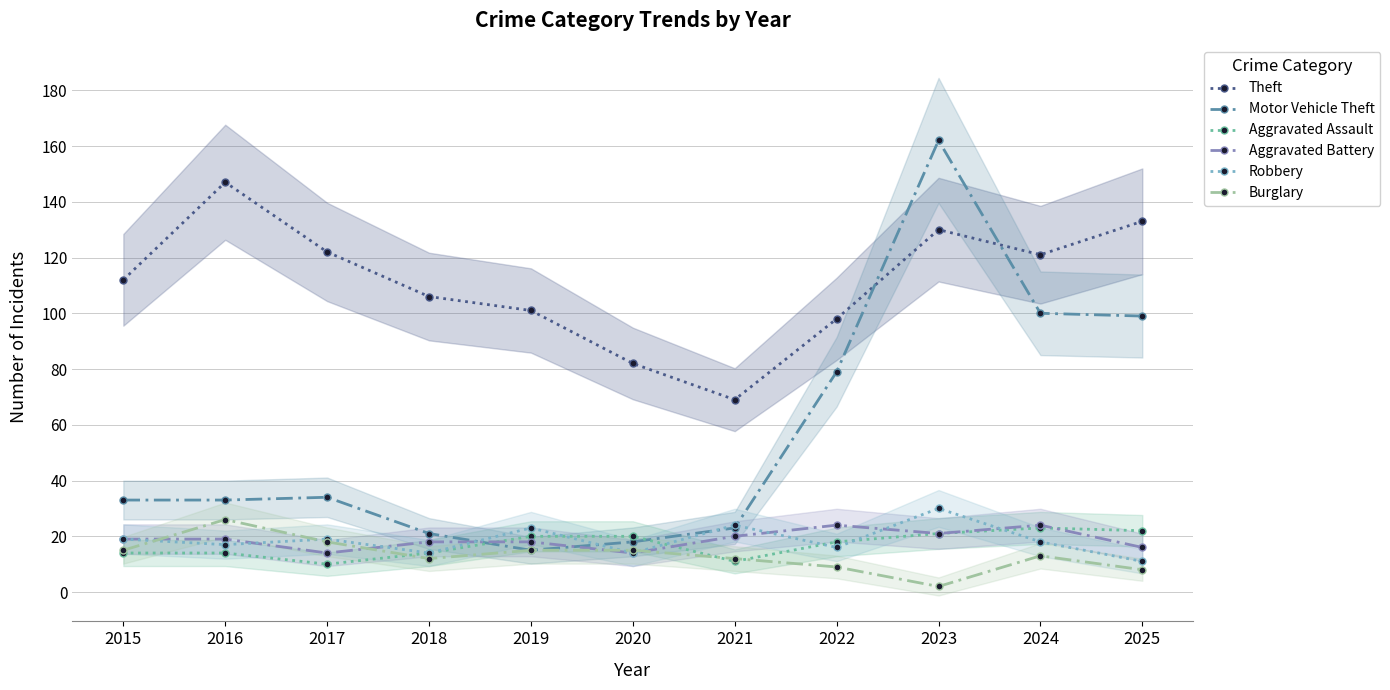

Which series has the largest range (max minus min)?

Motor Vehicle Theft